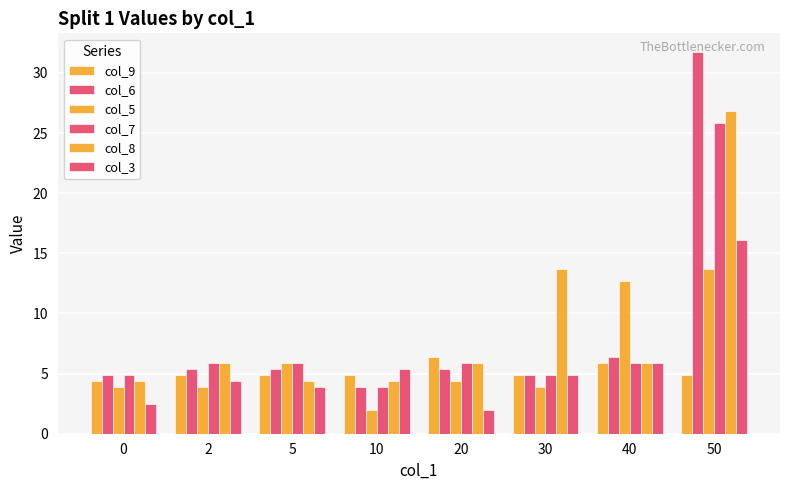

How many bars are there in each group?

6